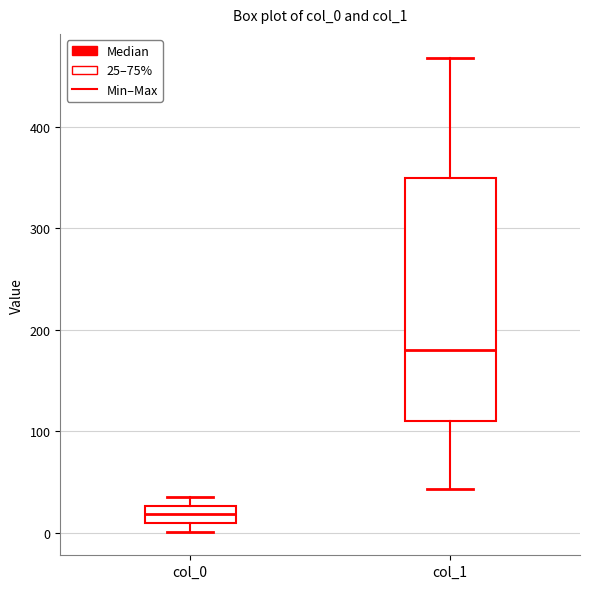

Reading left to right, transcribe this box plot: for each box, give where its median line is, the range the box spans, and where its two whiskers end, as read against the y-axis. The values are not printed on the chart, so give them approximately, as read against the axis.

col_0: median 20, box 10 to 30, whiskers 0 to 40
col_1: median 180, box 110 to 350, whiskers 40 to 470